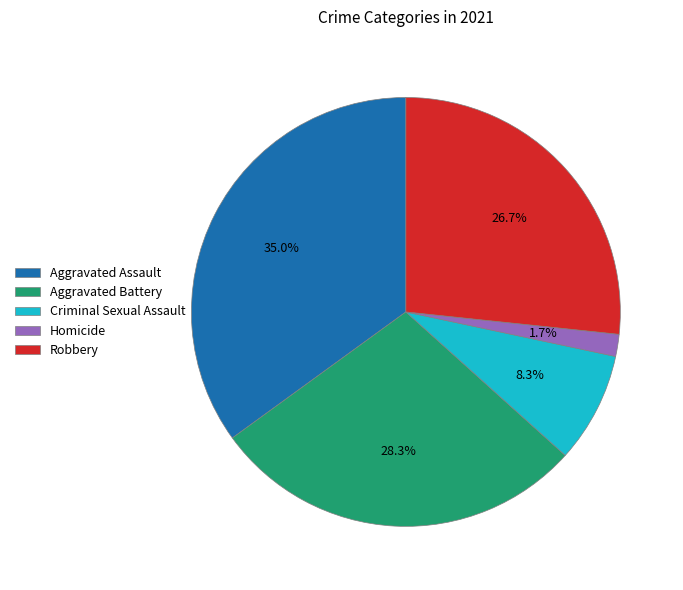

Between Robbery and Criminal Sexual Assault, which is larger?

Robbery